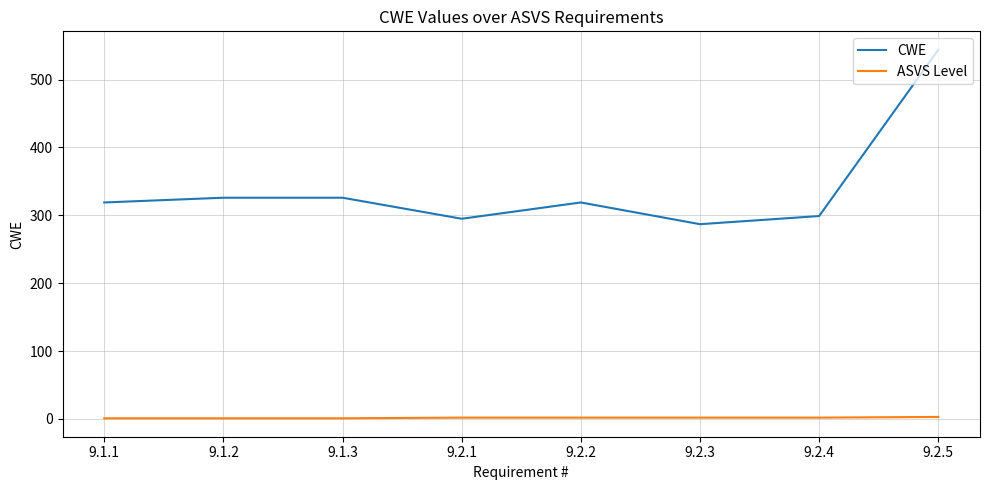

What are all the series names shown in the legend?

CWE, ASVS Level